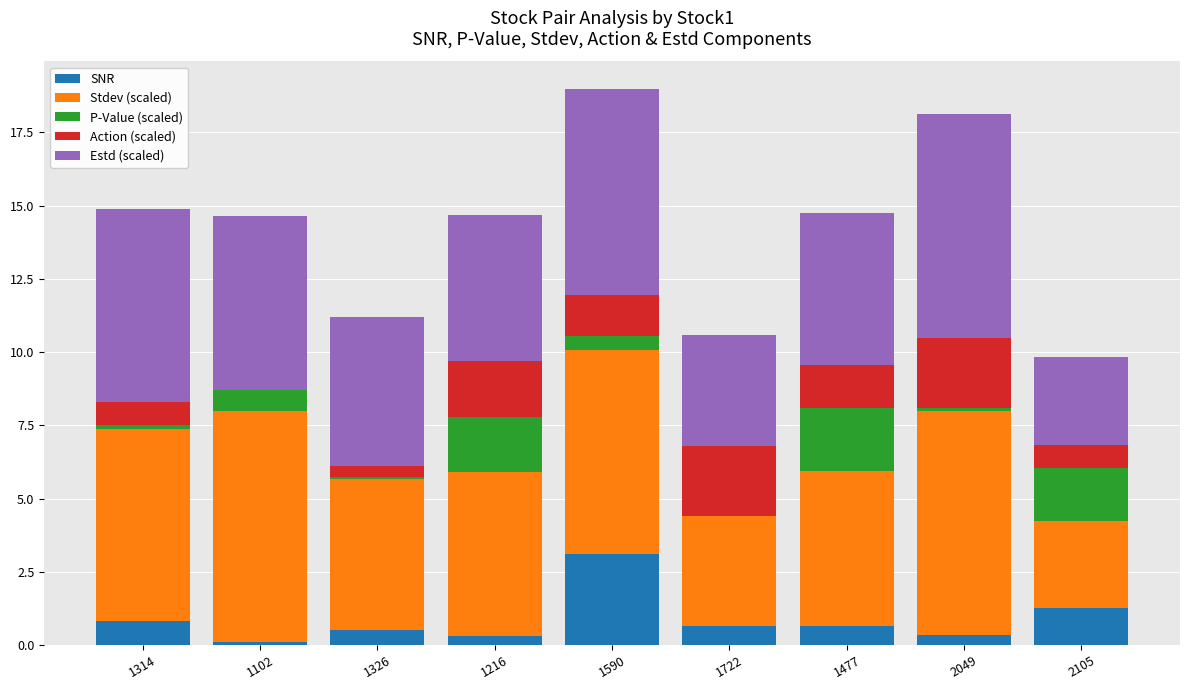

What is the total value across all series at 1590?

19.0